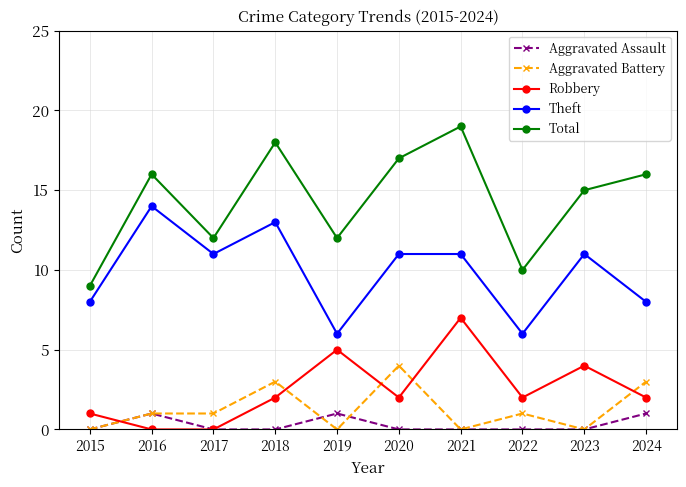

Which series has the widest spread of values?

Total